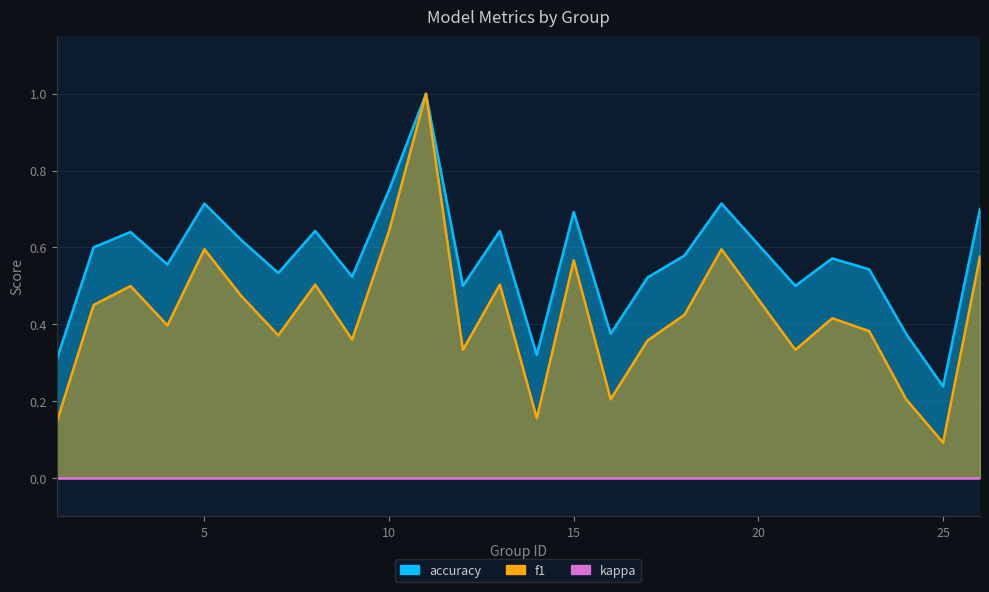

True or false: accuracy and f1 cross at least once.

False